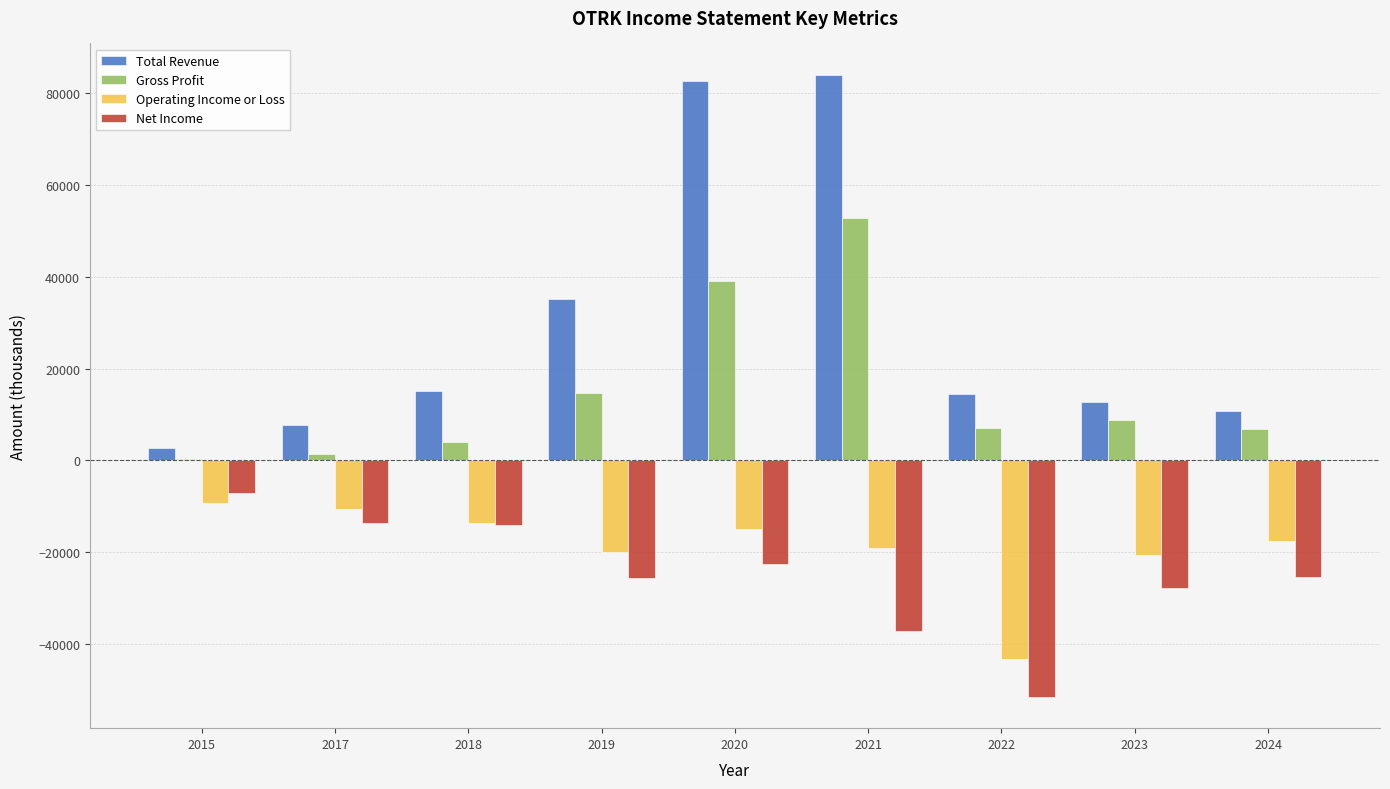

How many groups of bars are there?

9